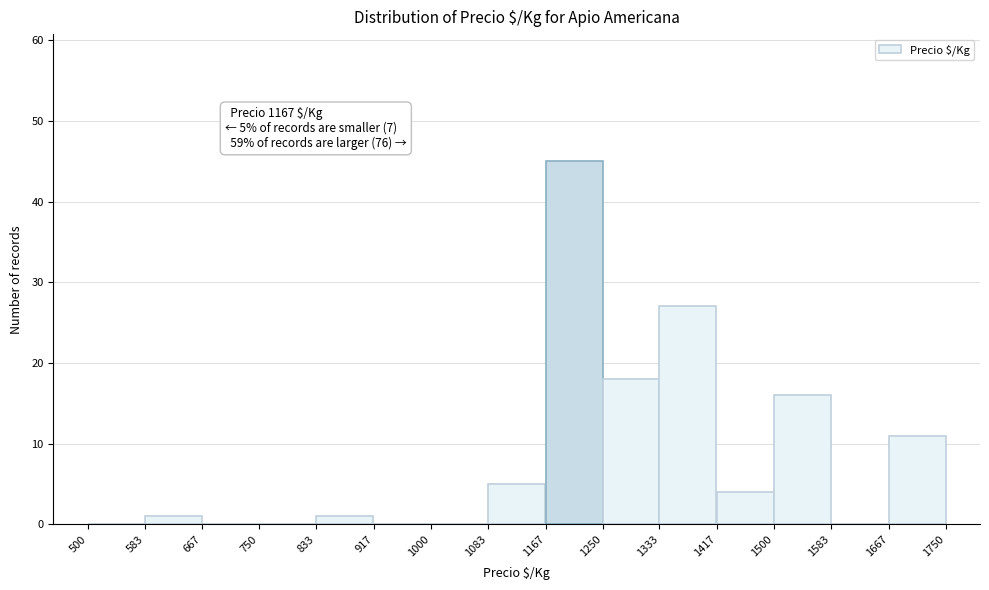

Over which range of the x-axis is the bar tallest?

1167 to 1250